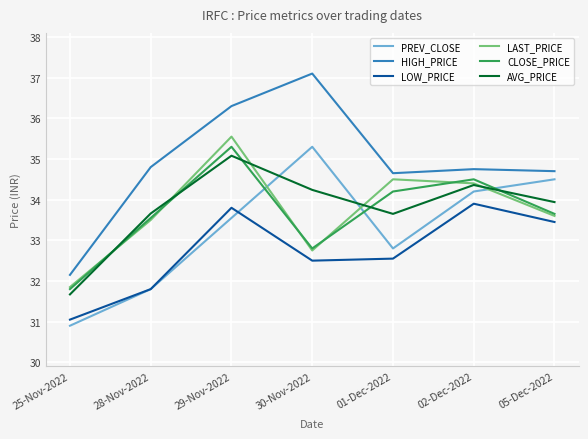

Which label corresponds to the largest value in the chart?

30-Nov-2022